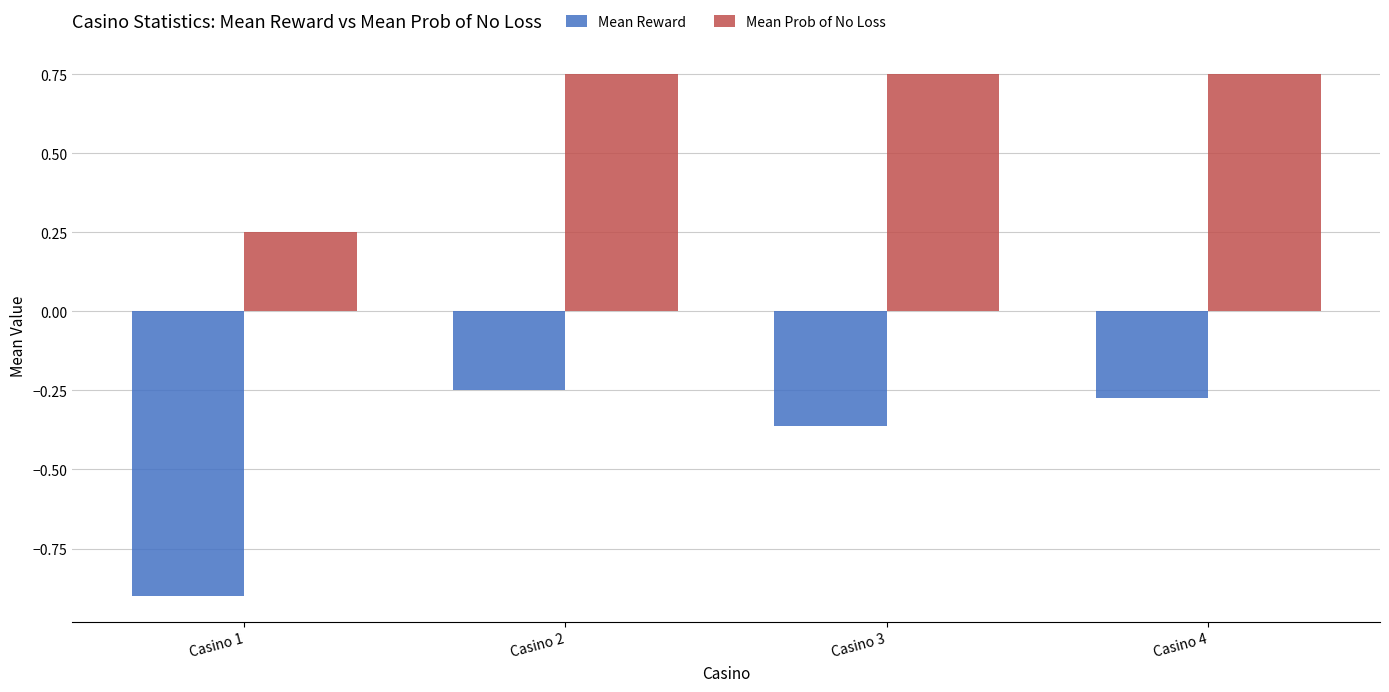

At which label is Mean Reward closest to 0?

Casino 2